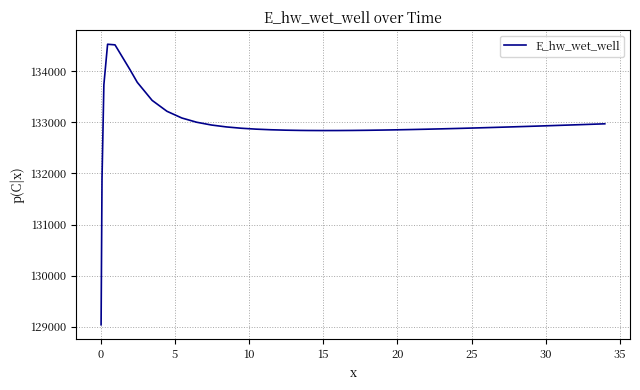

What is the maximum value shown in the chart?

134533.3